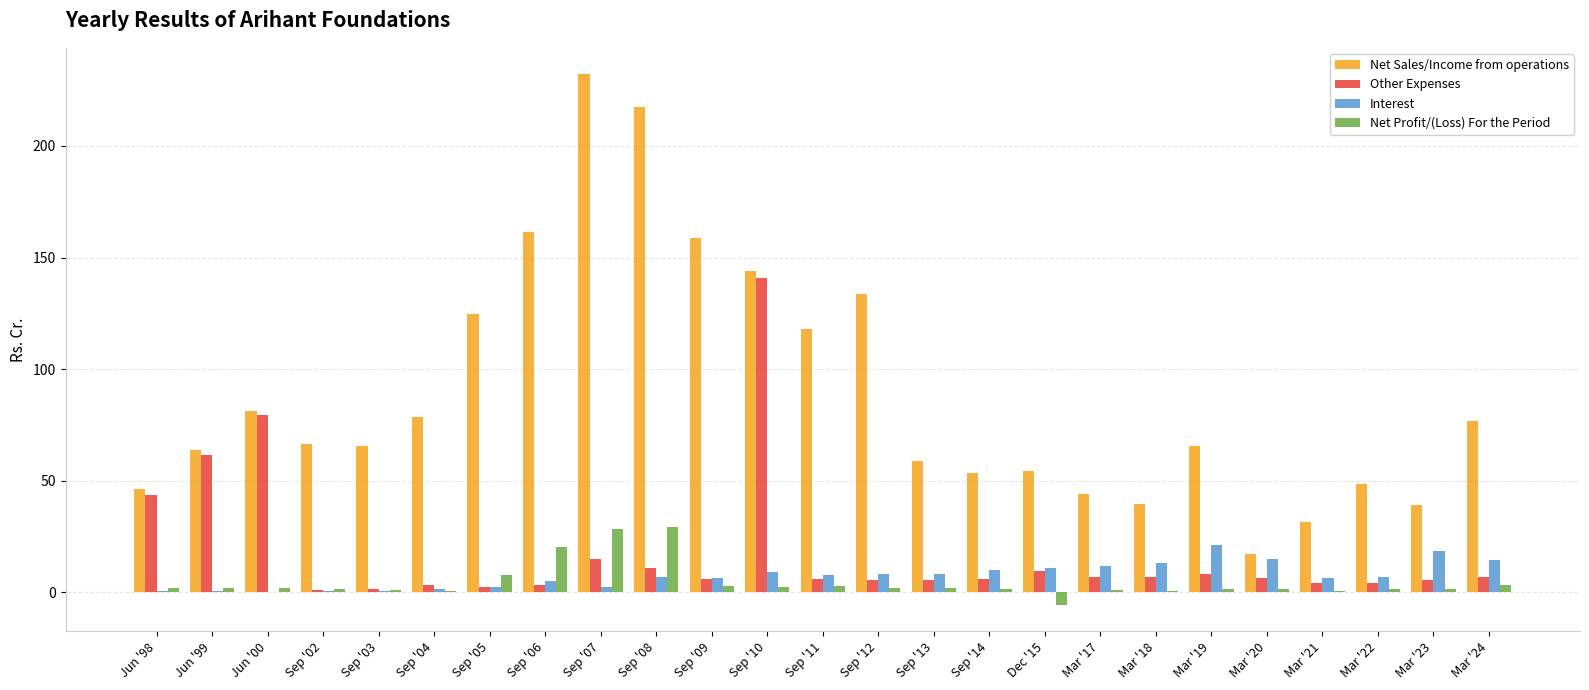

Is the value of Net Sales/Income from operations at Sep '14 greater than the value of Interest at Mar '18?

Yes